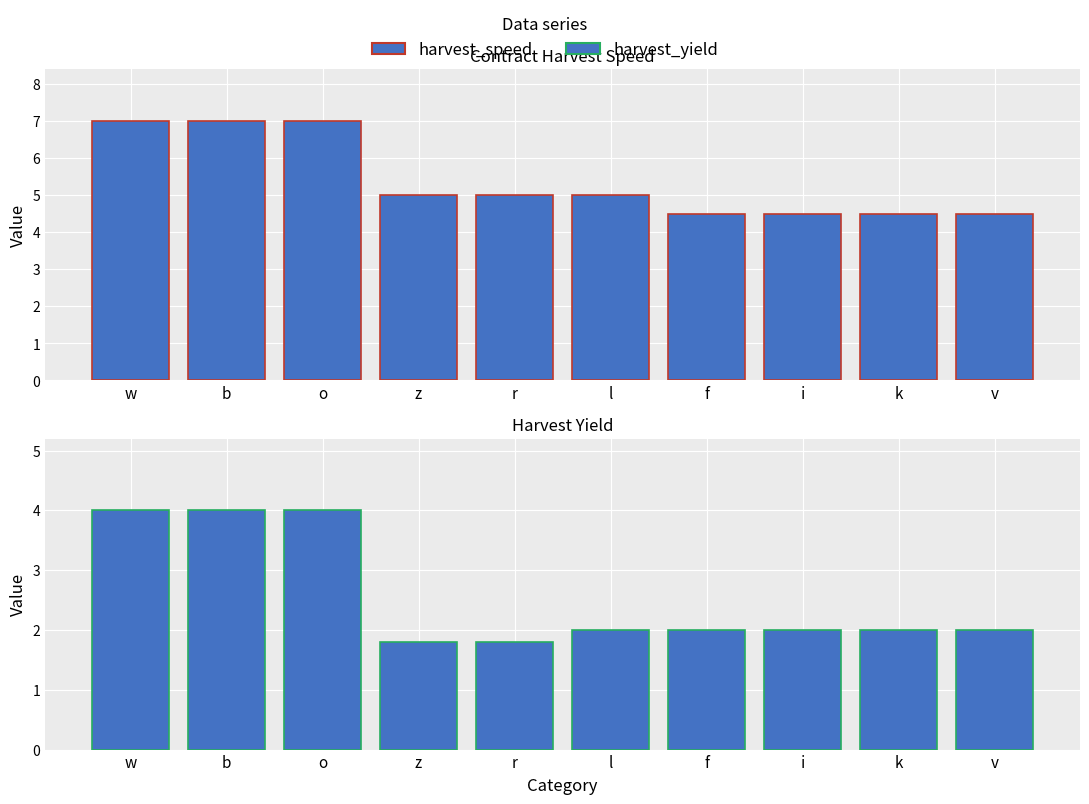

What are all the series names shown in the legend?

harvest_speed, harvest_yield